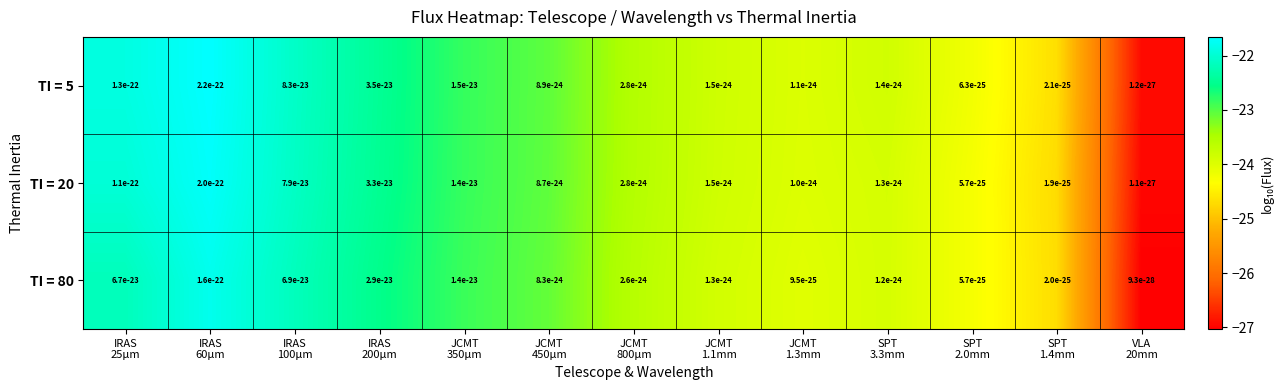

What is the minimum value shown in the chart?

-27.0